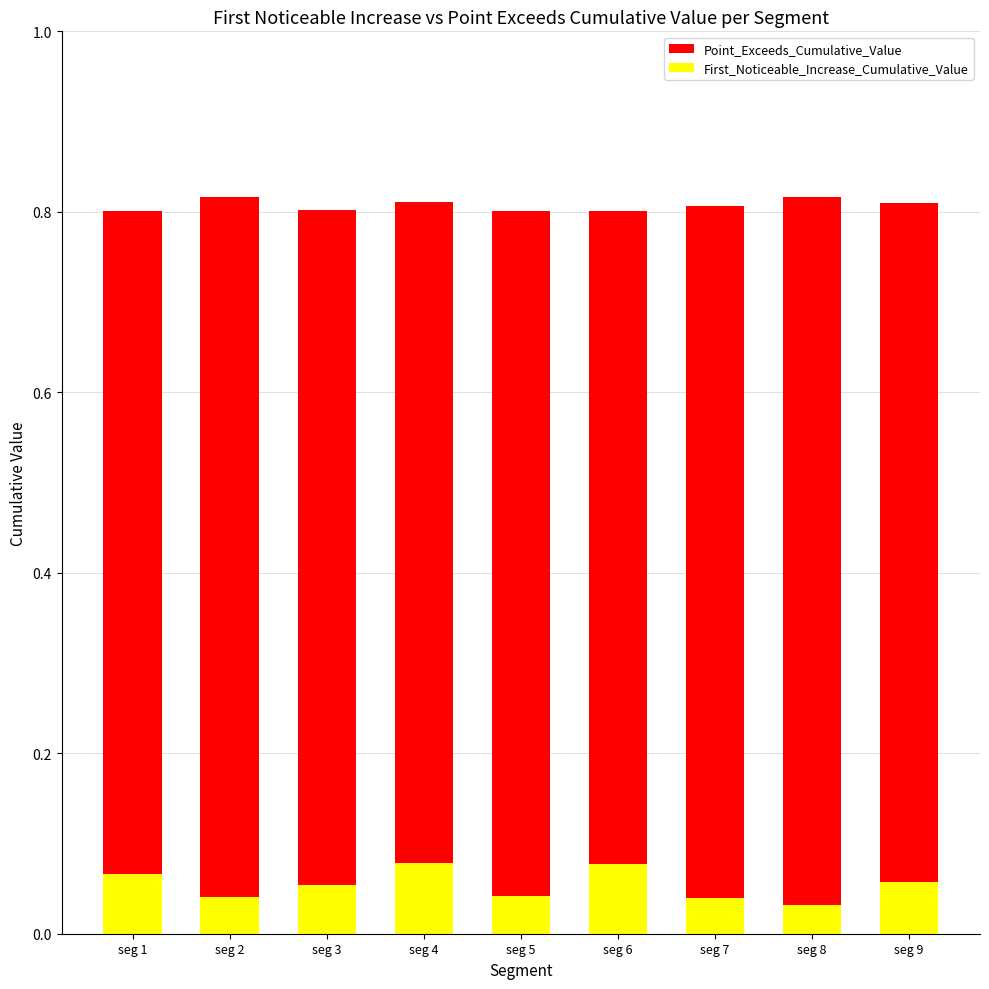

What are all the series names shown in the legend?

Point_Exceeds_Cumulative_Value, First_Noticeable_Increase_Cumulative_Value